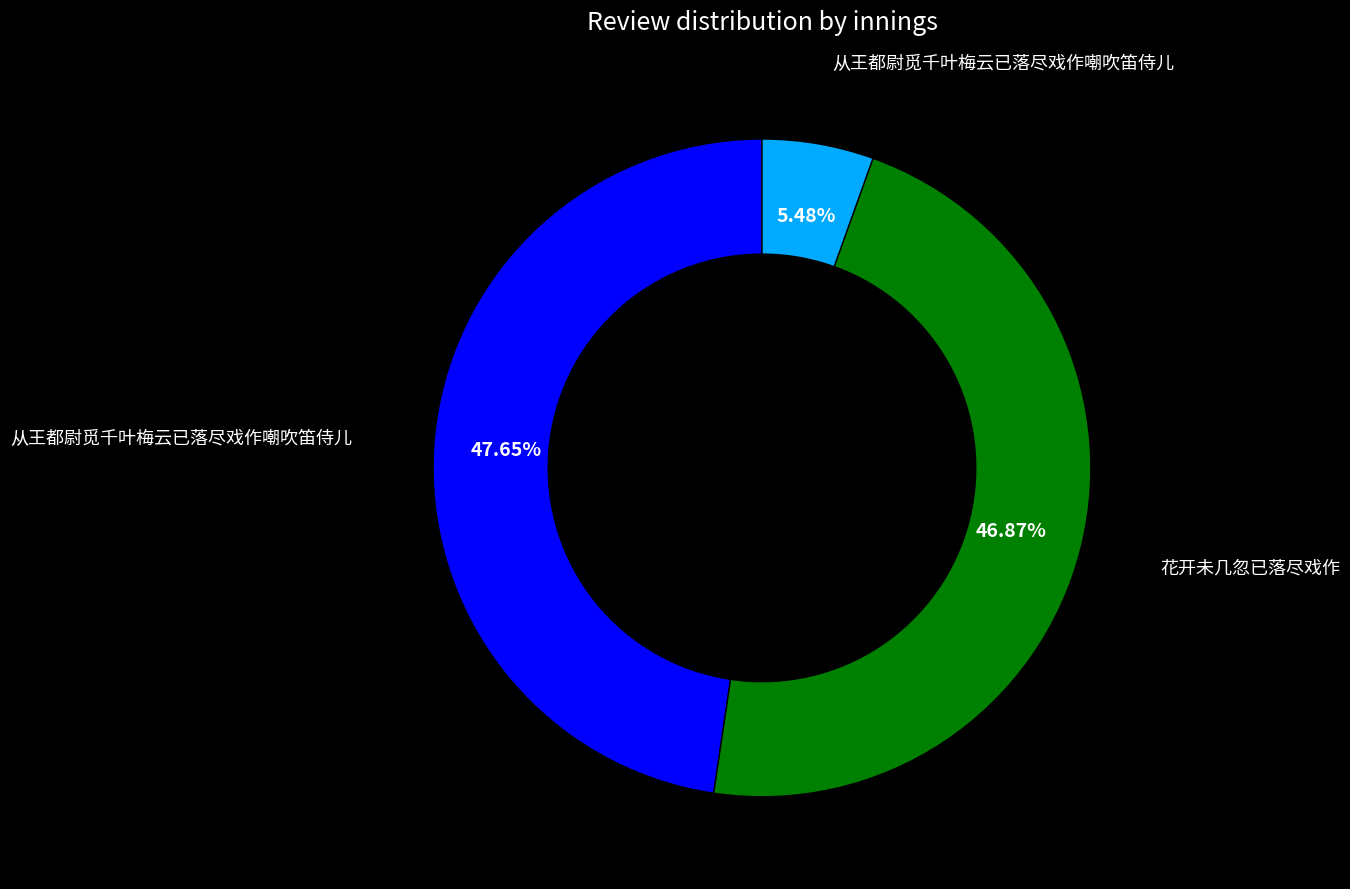

Is there a majority slice in this chart?

No